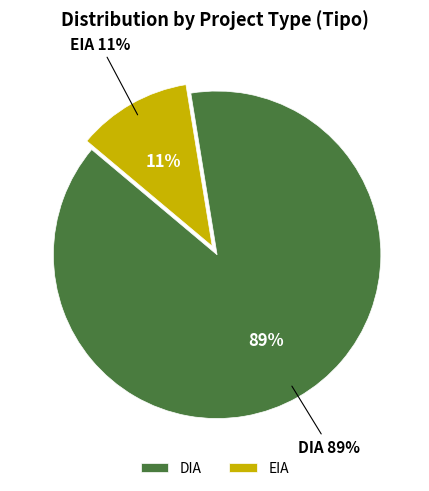

Combined, what portion of the pie is EIA and DIA?

100.0%